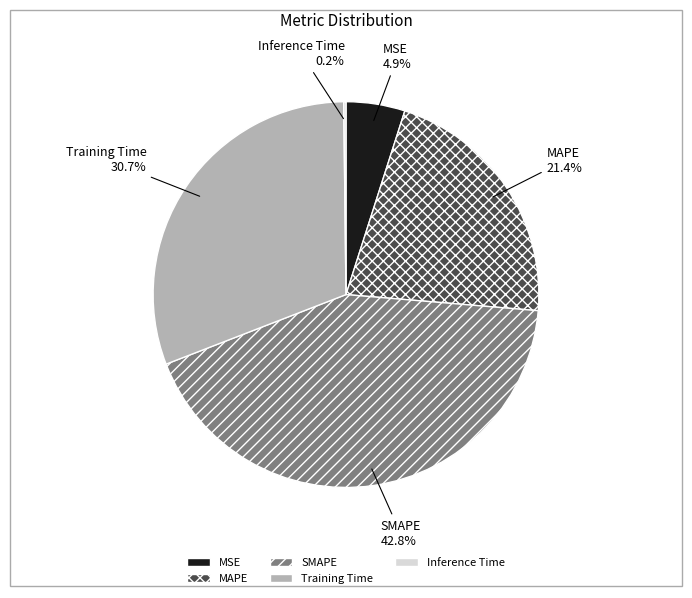

Does MSE represent more than half of the total?

No